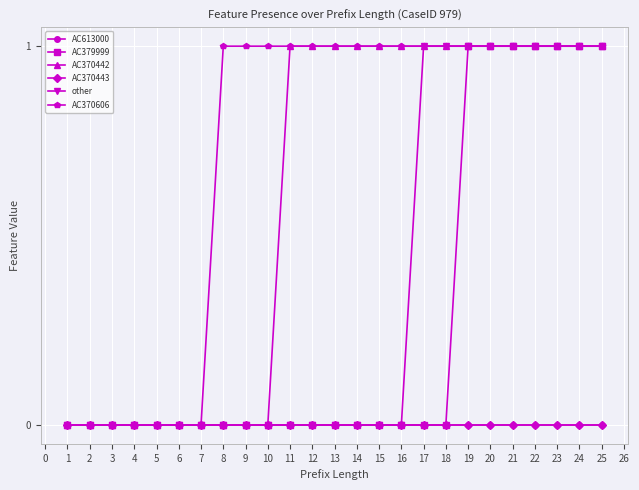

At how many categories does at least one series exceed 0?

18